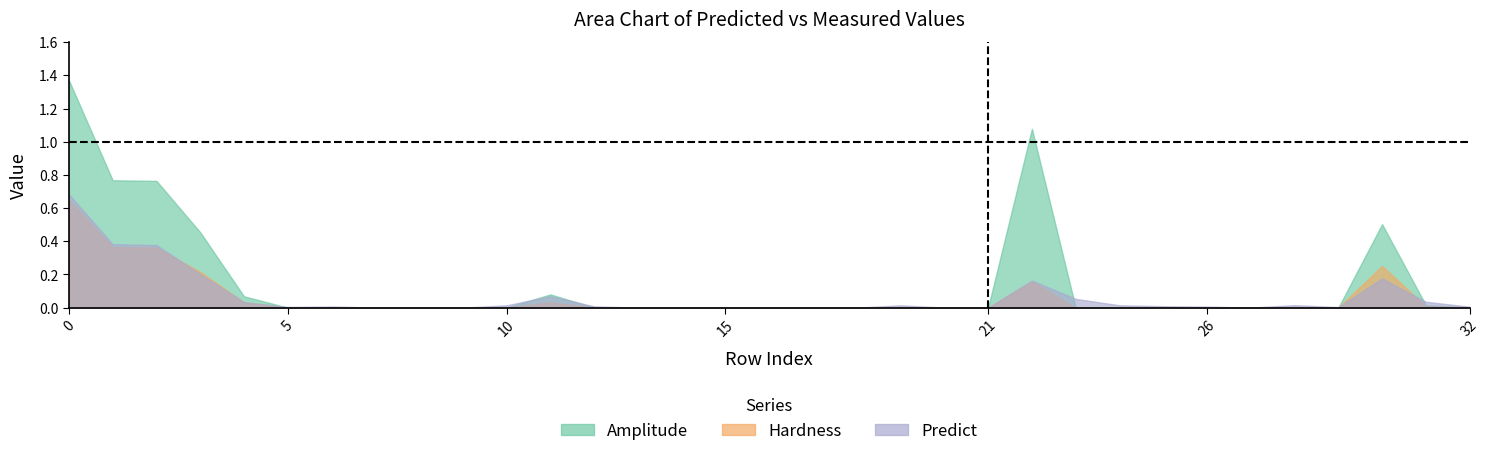

Is it true that Predict equals 0.0 at 9?

True